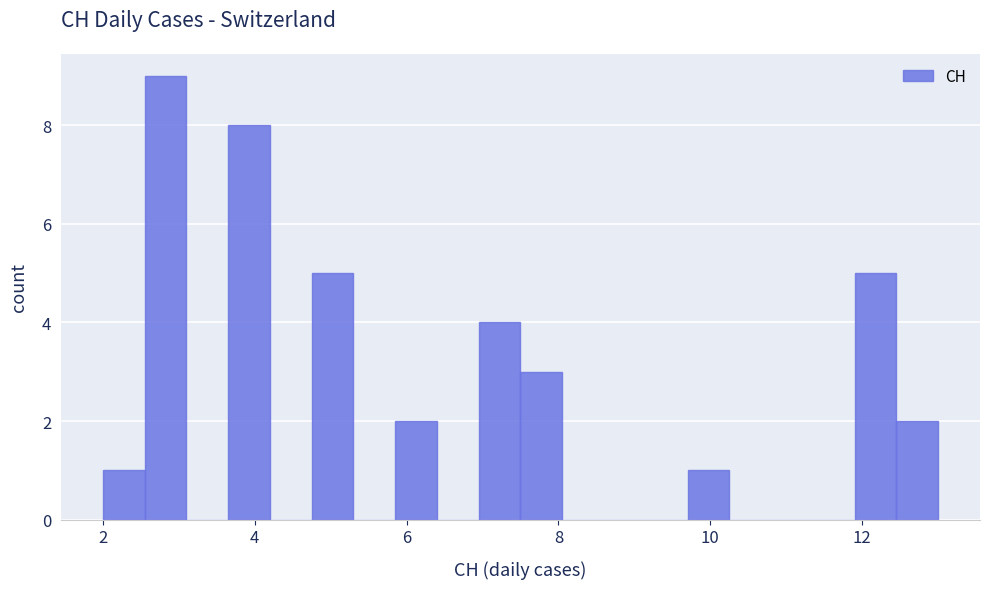

Around what value on the x-axis is the tallest bar? Give the approximate position of its centre, as read against the axis.

2.8